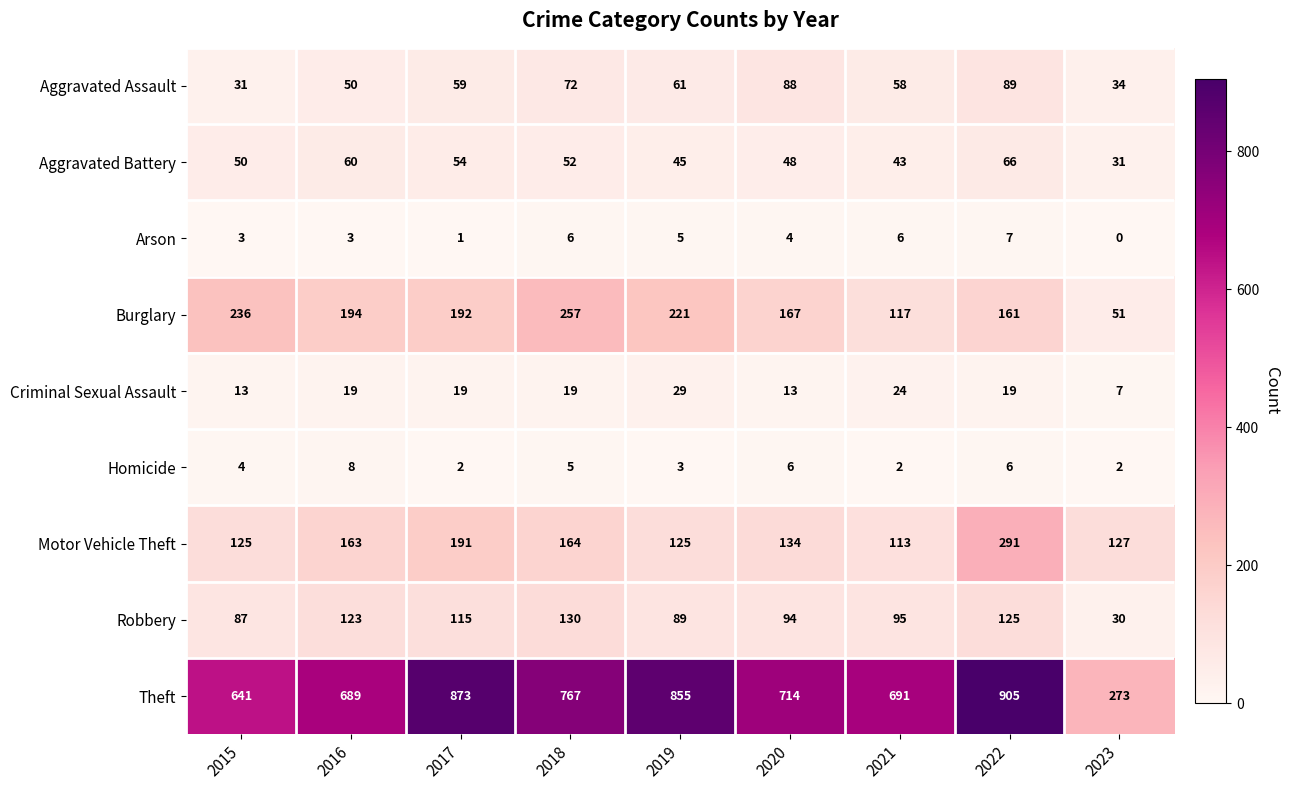

Which series changed the most between 2020 and 2021?

Burglary